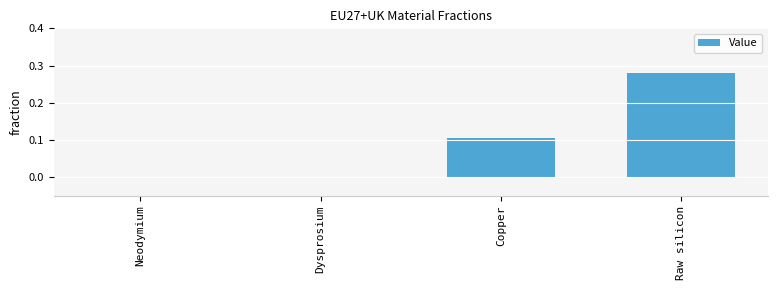

The value at Neodymium is 0.1. True or false?

False